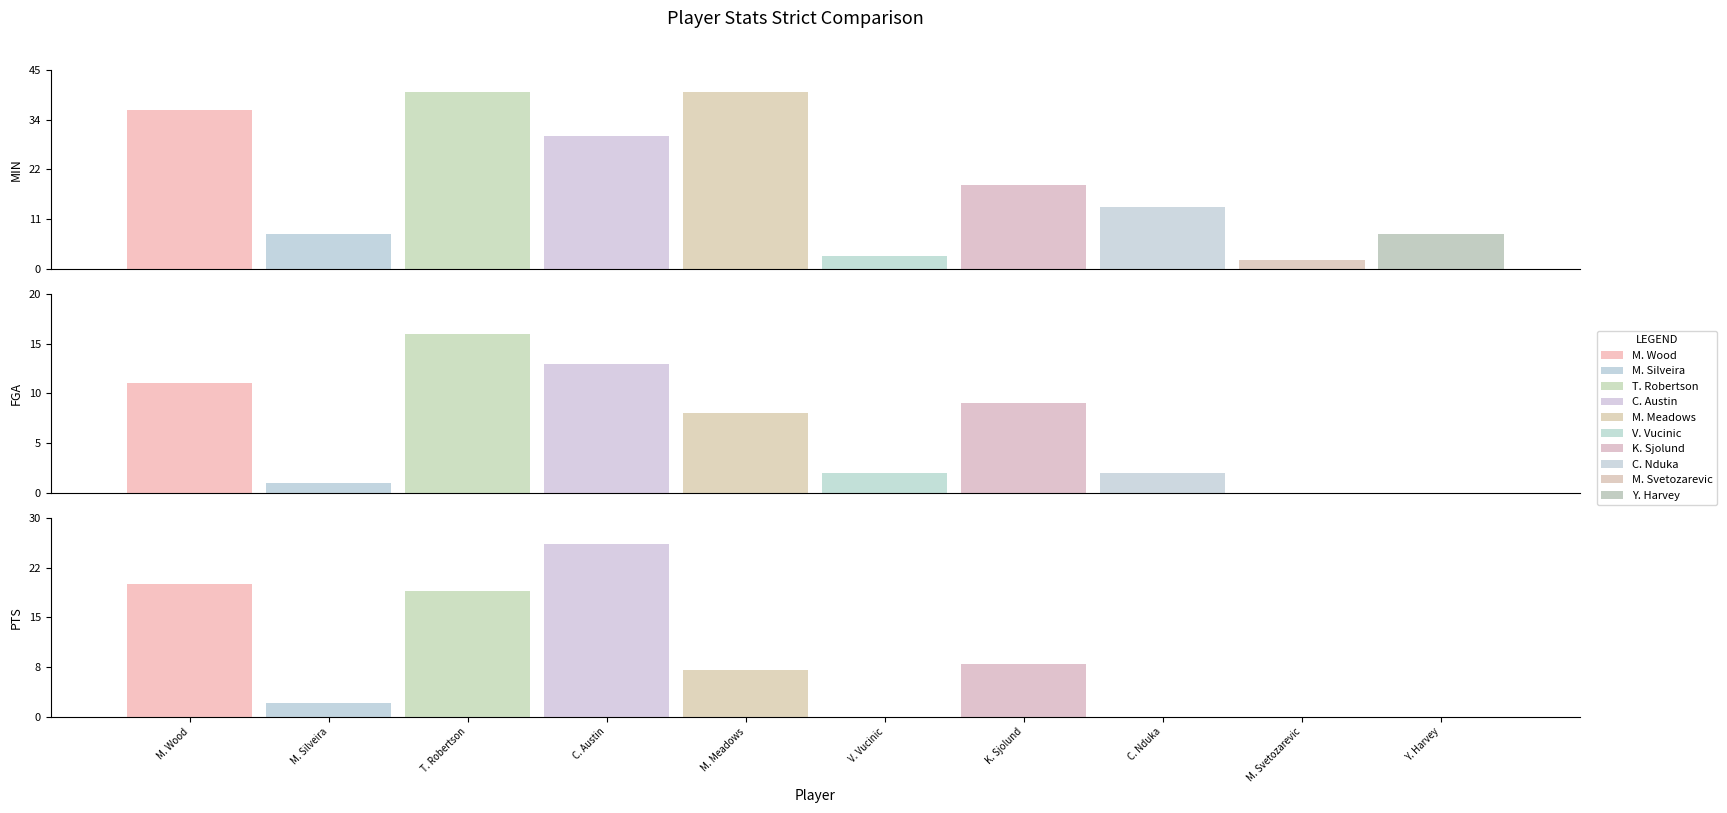

How many groups of bars are there?

10